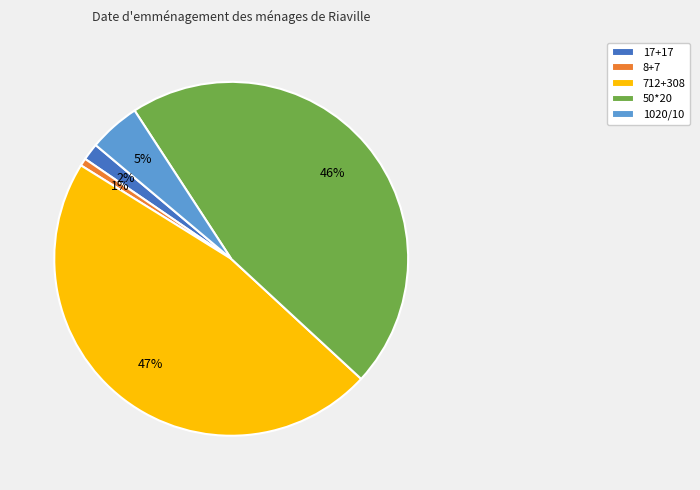

The 1020/10 slice represents 20% of the pie. True or false?

False